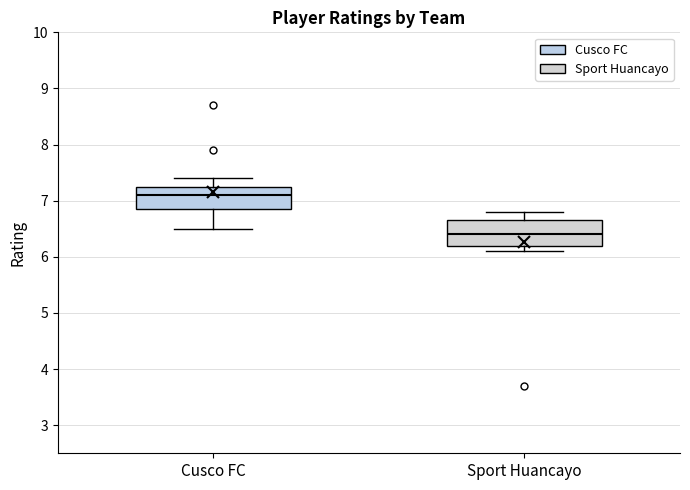

Reading left to right, transcribe this box plot: for each box, give where its median line is, the range the box spans, and where its two whiskers end, as read against the y-axis. The values are not printed on the chart, so give them approximately, as read against the axis.

Cusco FC: median 7.1, box 6.9 to 7.3, whiskers 6.5 to 7.4
Sport Huancayo: median 6.4, box 6.2 to 6.7, whiskers 6.1 to 6.8